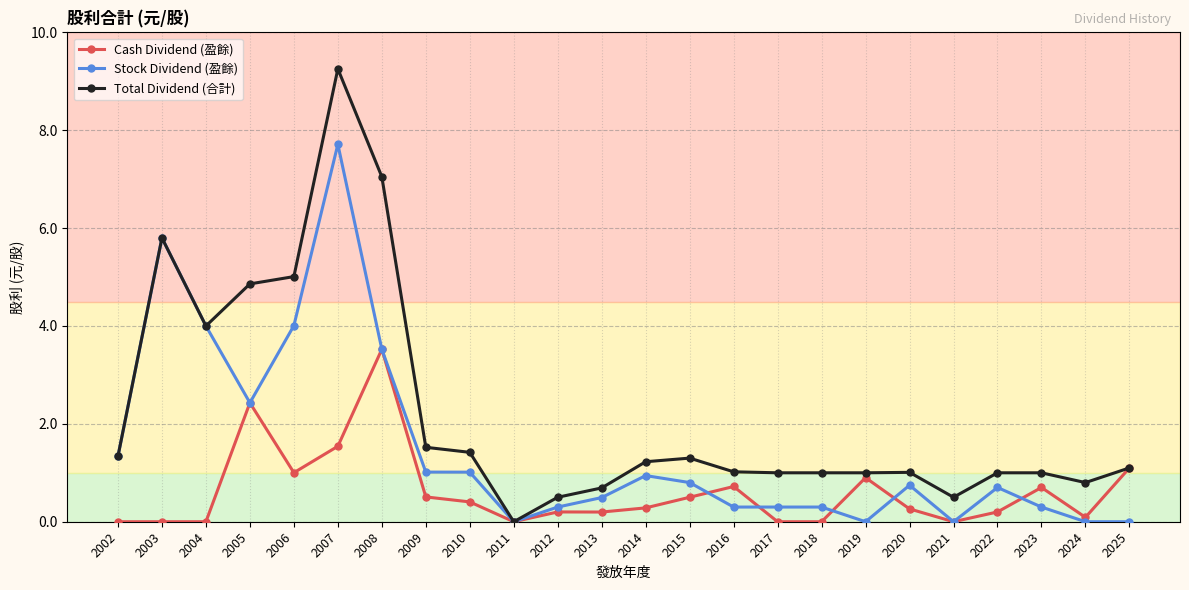

Reading right to left, transcribe all the data shown in this chart.

Cash Dividend (盈餘): 2025=1.1	2024=0.1	2023=0.7	2022=0.2	2021=0.0	2020=0.3	2019=0.9	2018=0.0	2017=0.0	2016=0.7	2015=0.5	2014=0.3	2013=0.2	2012=0.2	2011=0.0	2010=0.4	2009=0.5	2008=3.5	2007=1.5	2006=1.0	2005=2.4	2004=0.0	2003=0.0	2002=0.0
Stock Dividend (盈餘): 2025=0.0	2024=0.0	2023=0.3	2022=0.7	2021=0.0	2020=0.7	2019=0.0	2018=0.3	2017=0.3	2016=0.3	2015=0.8	2014=0.9	2013=0.5	2012=0.3	2011=0.0	2010=1.0	2009=1.0	2008=3.5	2007=7.7	2006=4.0	2005=2.4	2004=4.0	2003=5.8	2002=1.3
Total Dividend (合計): 2025=1.1	2024=0.8	2023=1.0	2022=1.0	2021=0.5	2020=1.0	2019=1.0	2018=1.0	2017=1.0	2016=1.0	2015=1.3	2014=1.2	2013=0.7	2012=0.5	2011=0.0	2010=1.4	2009=1.5	2008=7.0	2007=9.3	2006=5.0	2005=4.9	2004=4.0	2003=5.8	2002=1.3